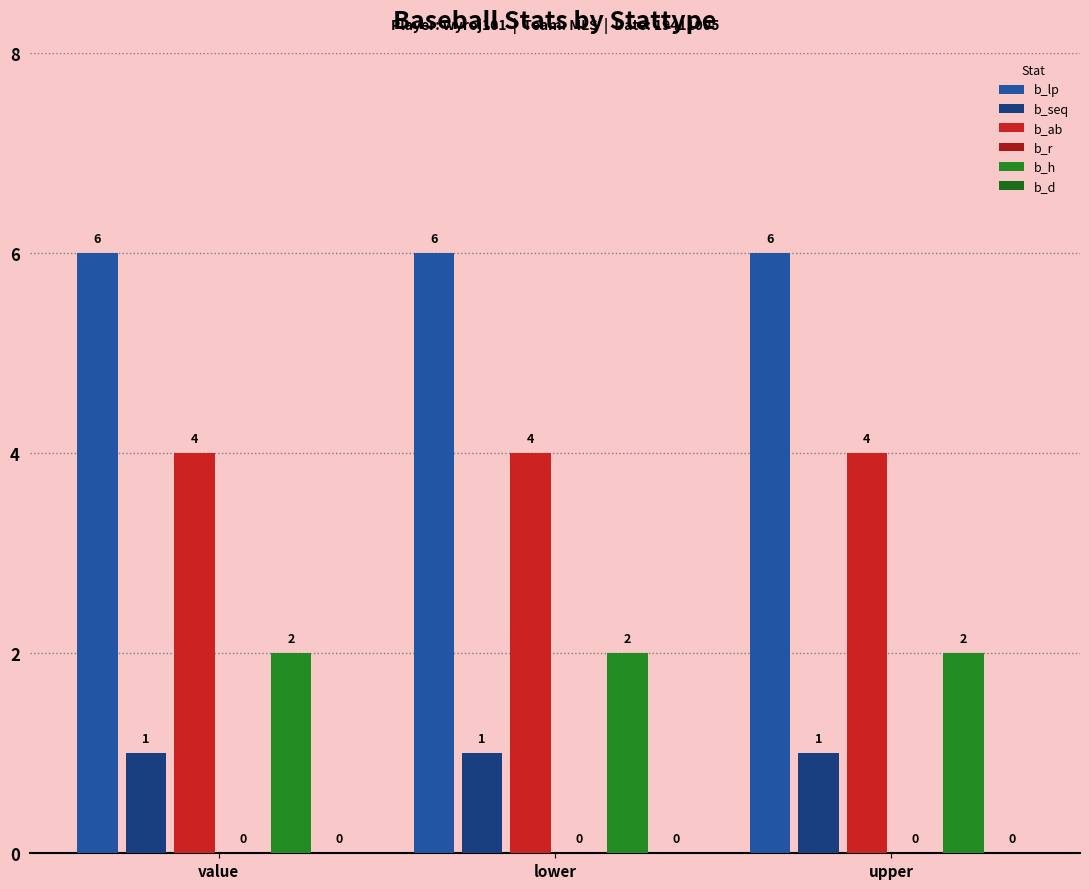

At which label does b_lp reach its minimum?

value